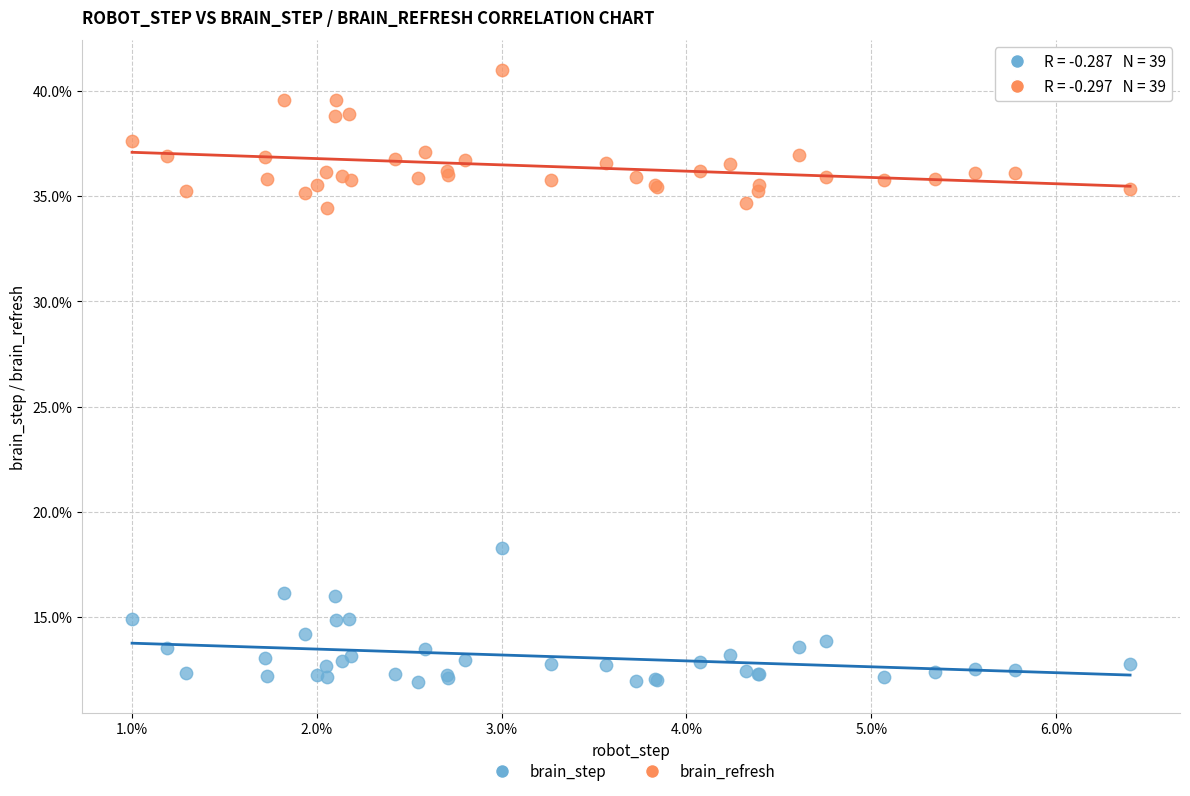

What are all the series names shown in the legend?

brain_step, brain_refresh